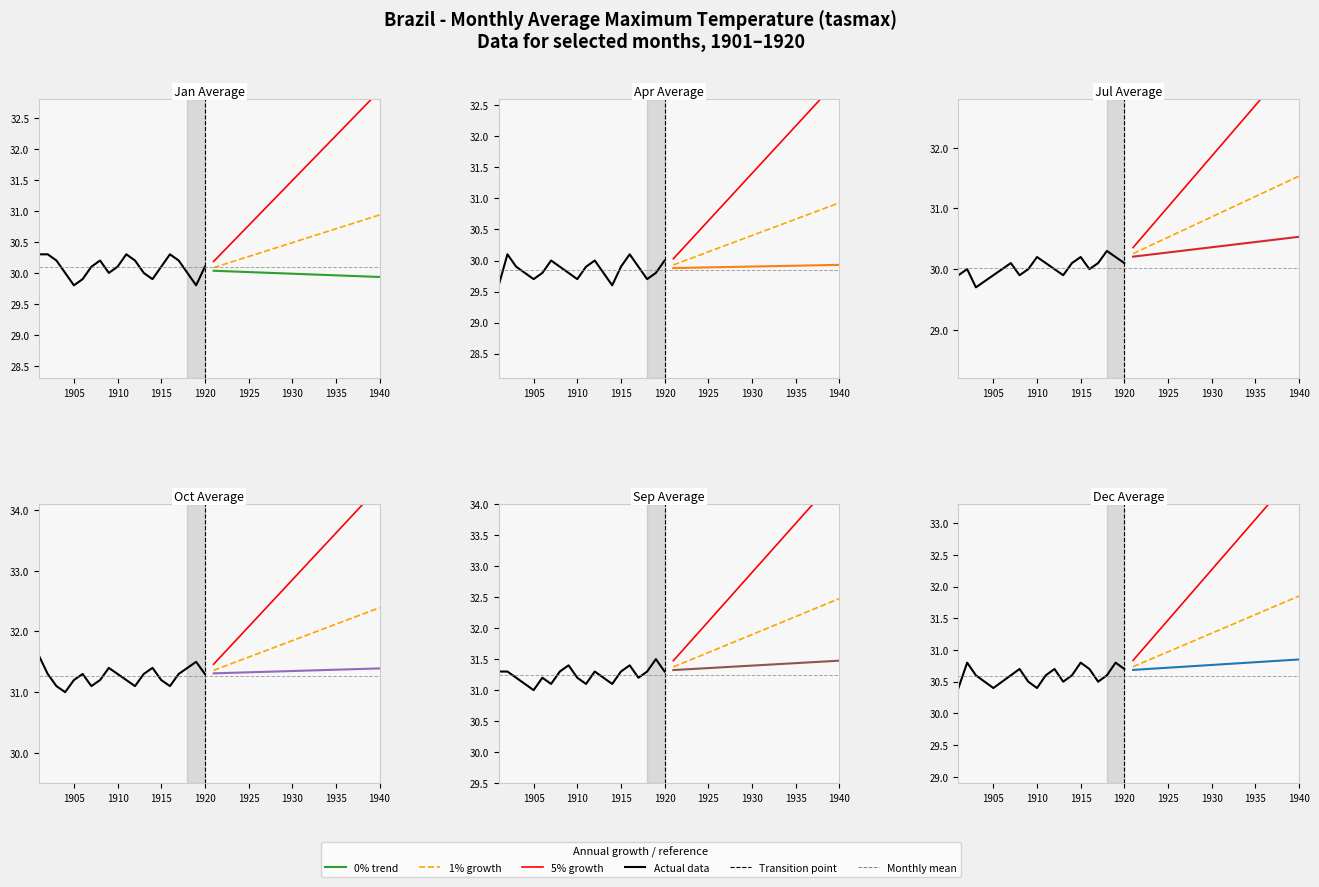

At which label is Jul Average closest to 30?

1905